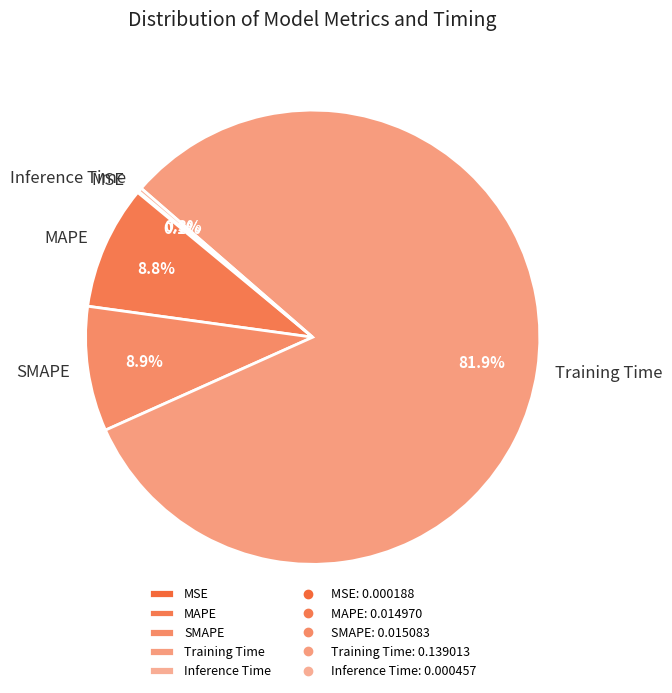

Between MAPE and Training Time, which is larger?

Training Time